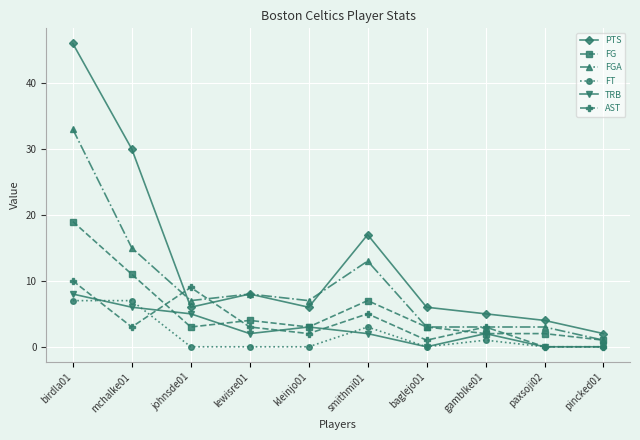

Which series changed the most between johnsde01 and gamblke01?

AST